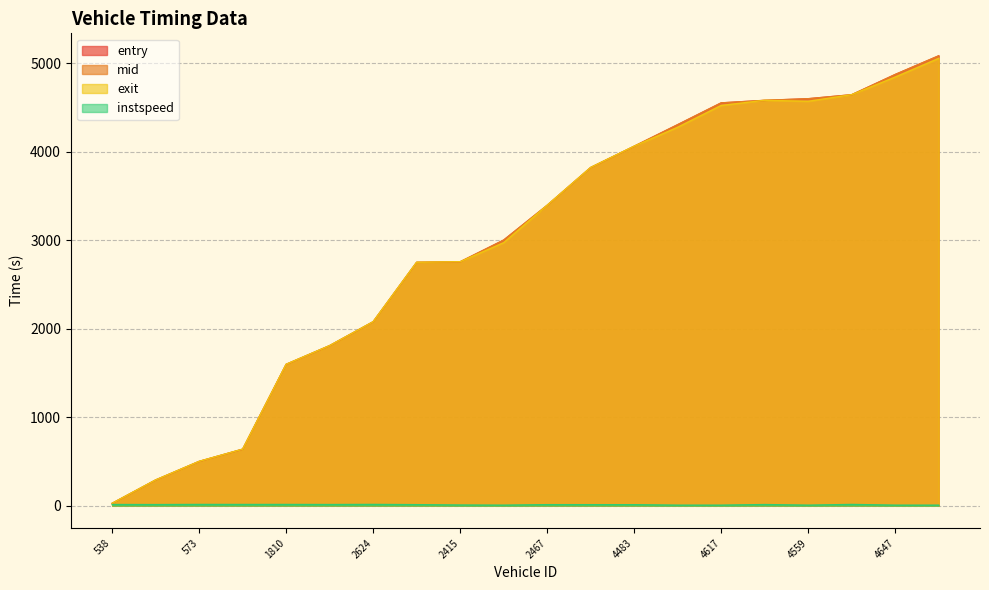

Between 2624 and 4647, which is larger?

4647